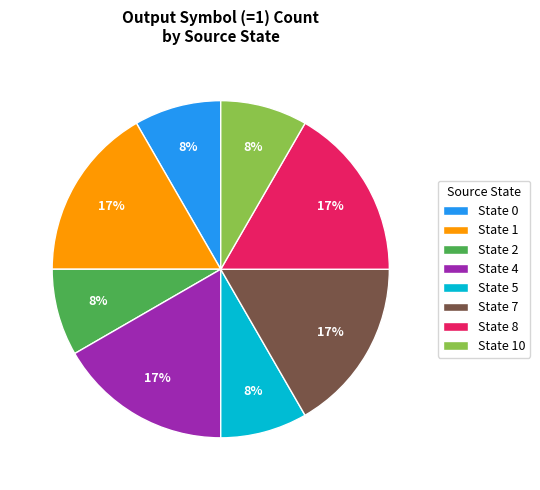

The State 0 slice represents 13% of the pie. True or false?

False